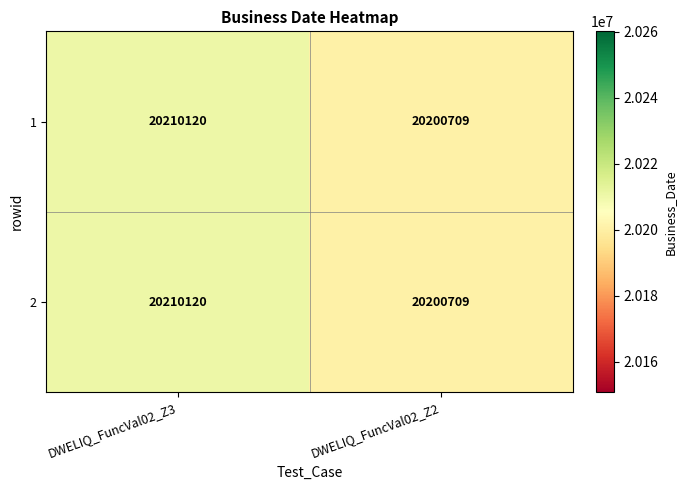

What is the total value across all series at DWELIQ_FuncVal02_Z3?

40420240